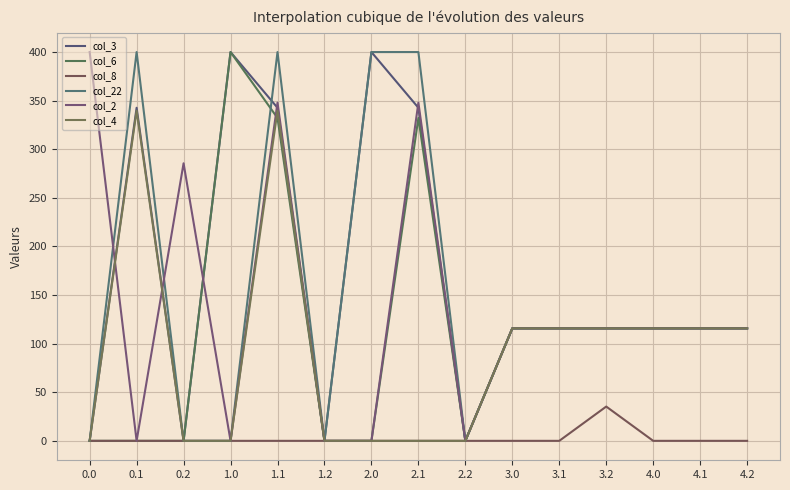

Which series changed the most between 0.2 and 4.2?

col_2